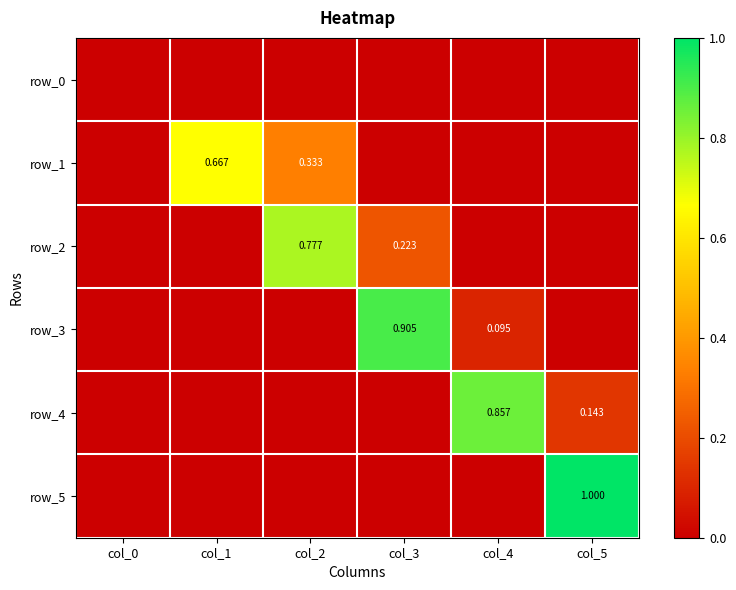

Reading left to right, transcribe all the data shown in this chart.

row_0: col_0=0.0	col_1=0.0	col_2=0.0	col_3=0.0	col_4=0.0	col_5=0.0
row_1: col_0=0.0	col_1=0.7	col_2=0.3	col_3=0.0	col_4=0.0	col_5=0.0
row_2: col_0=0.0	col_1=0.0	col_2=0.8	col_3=0.2	col_4=0.0	col_5=0.0
row_3: col_0=0.0	col_1=0.0	col_2=0.0	col_3=0.9	col_4=0.1	col_5=0.0
row_4: col_0=0.0	col_1=0.0	col_2=0.0	col_3=0.0	col_4=0.9	col_5=0.1
row_5: col_0=0.0	col_1=0.0	col_2=0.0	col_3=0.0	col_4=0.0	col_5=1.0